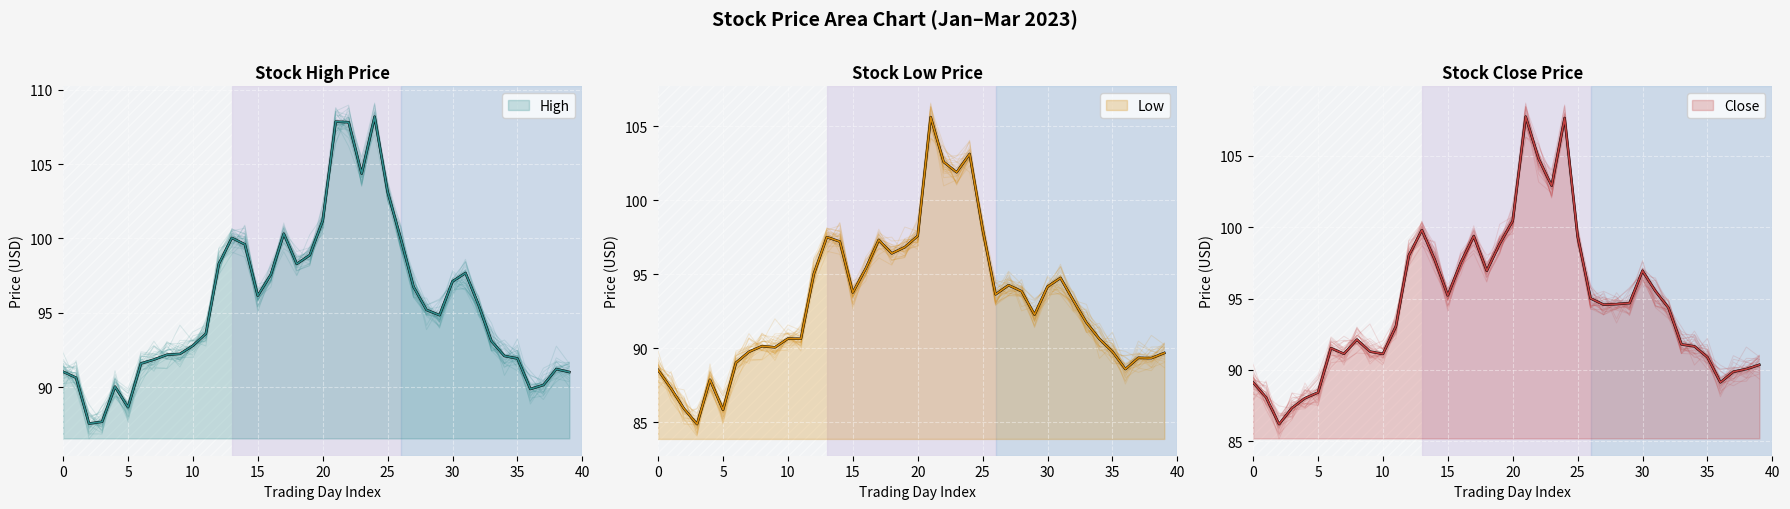

Which series has the largest total across all categories?

High